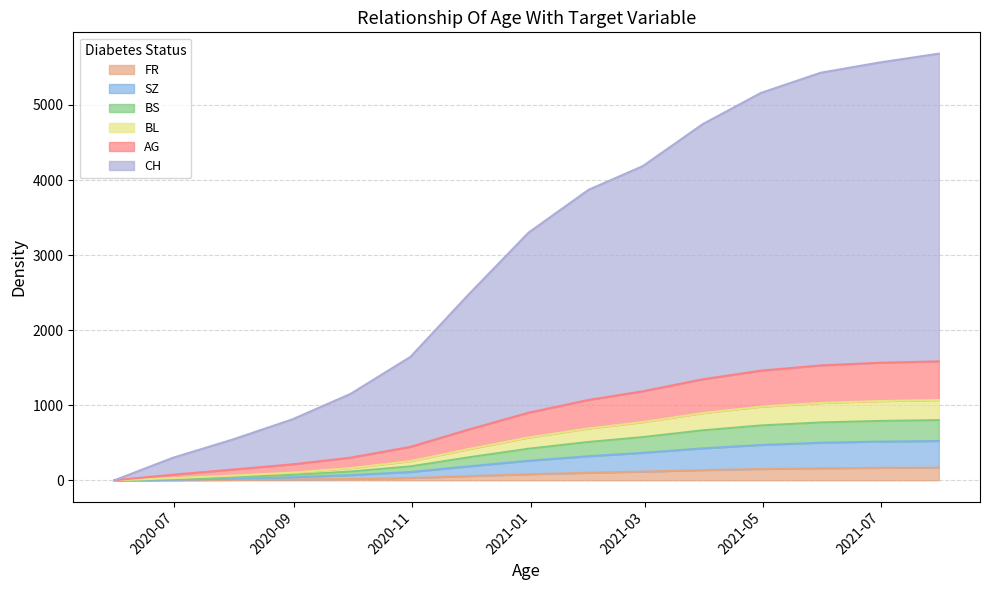

What is the difference between the maximum and second lowest values in the FR series?

166